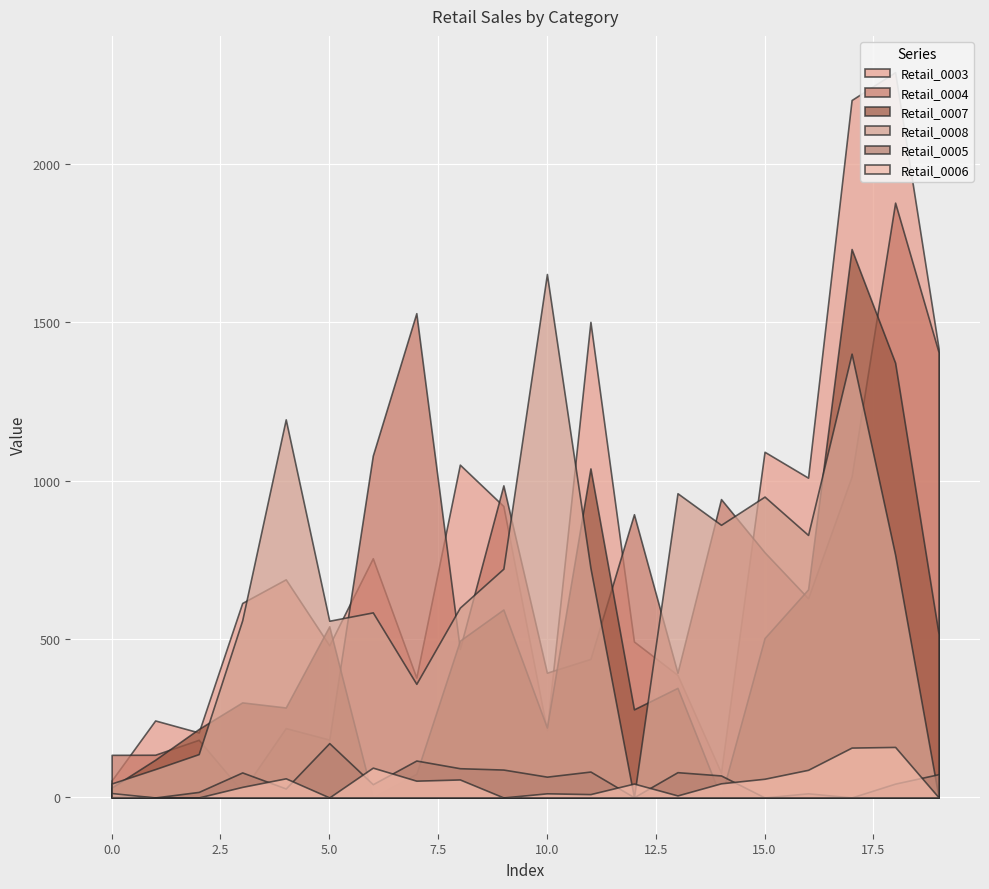

Where is the first local maximum for Retail_0007?

3